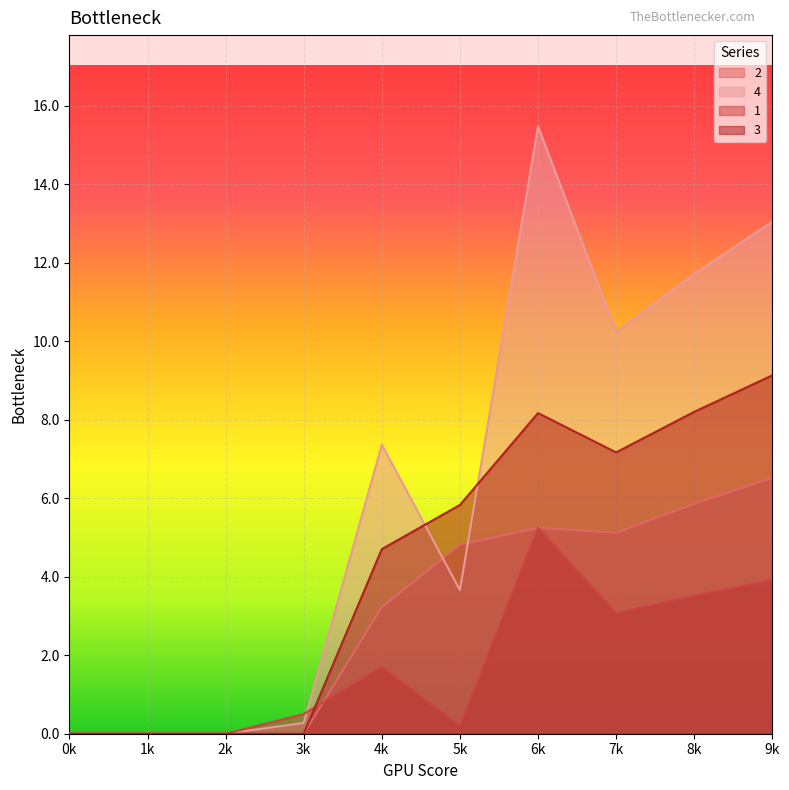

Which category has the highest value in the 1 series?

6k